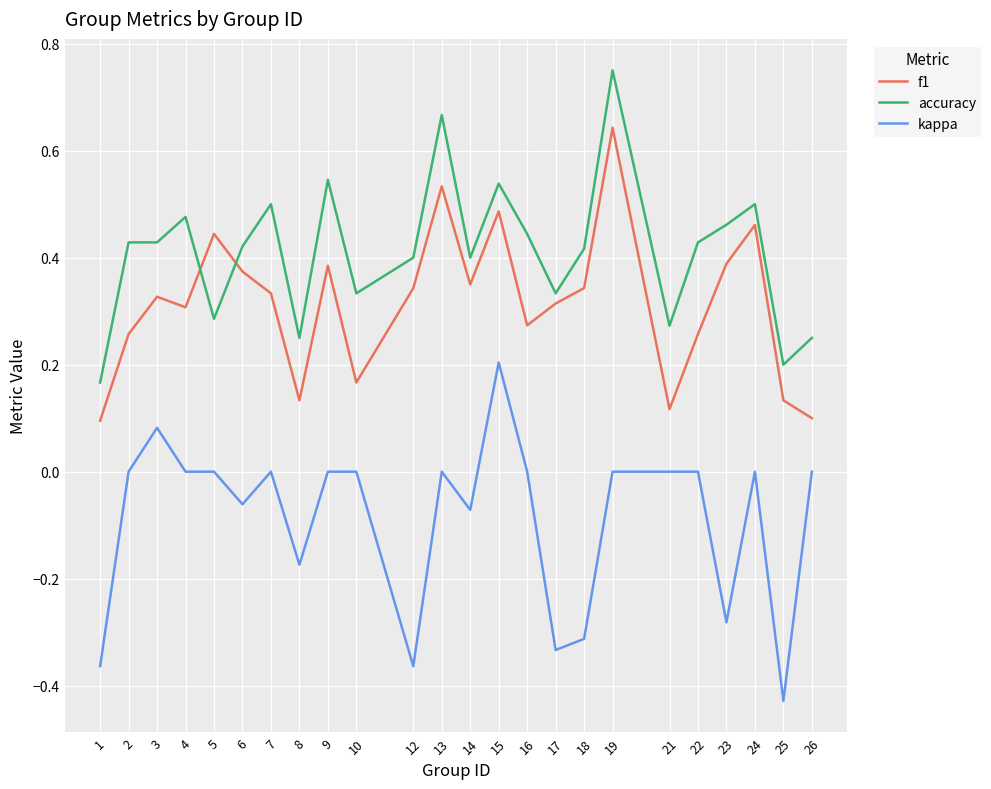

How many categories are shown in the chart?

24